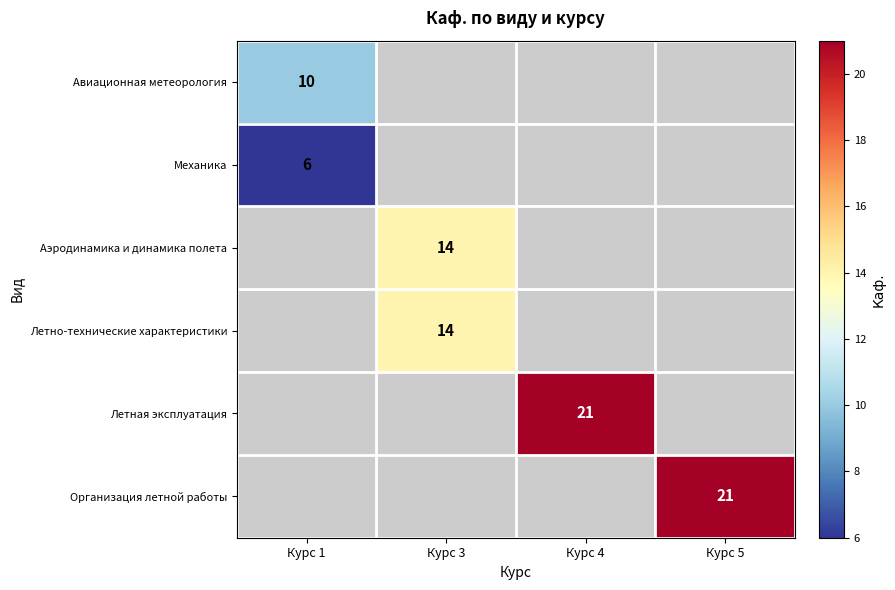

True or false: Организация летной работы has a value of 7 at Курс 5.

False